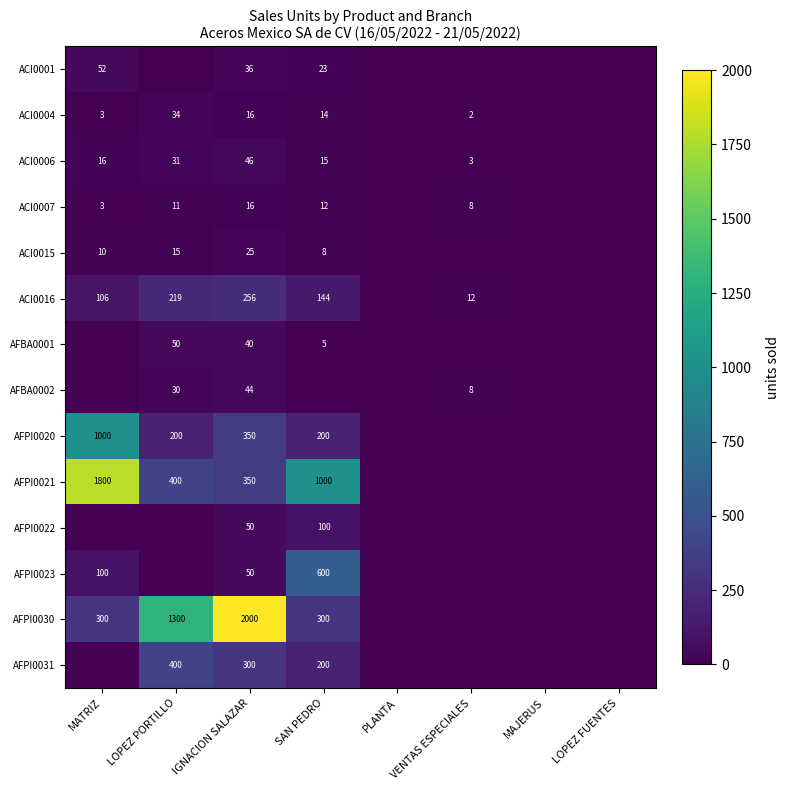

Is it true that ACI0016 equals 144 at SAN PEDRO?

True